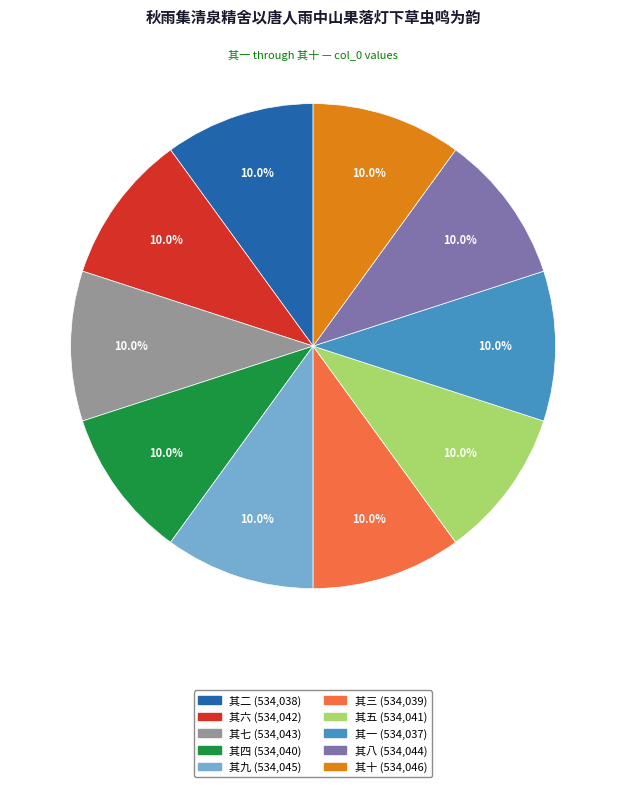

What is the ratio of the value at 其三 to the value at 其九?

1.0